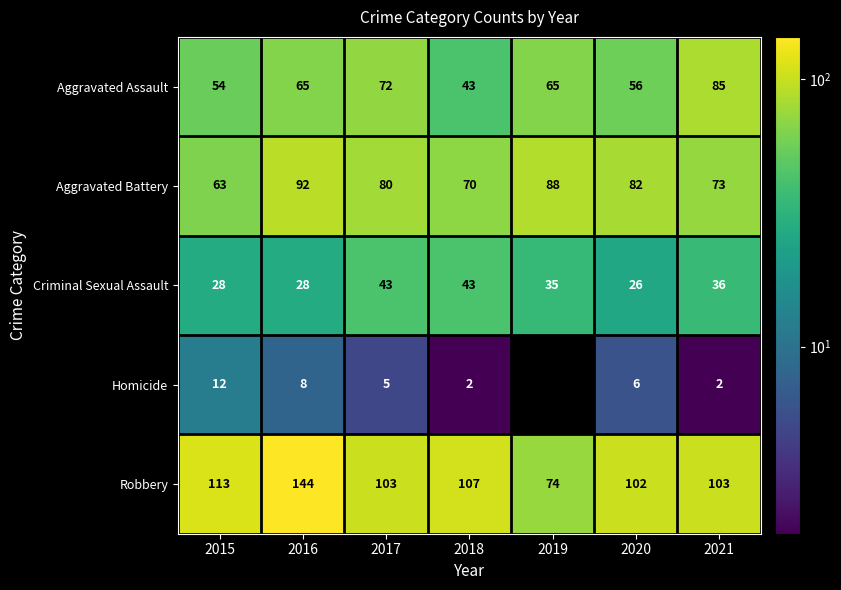

Which series changed the most between 2016 and 2020?

Robbery